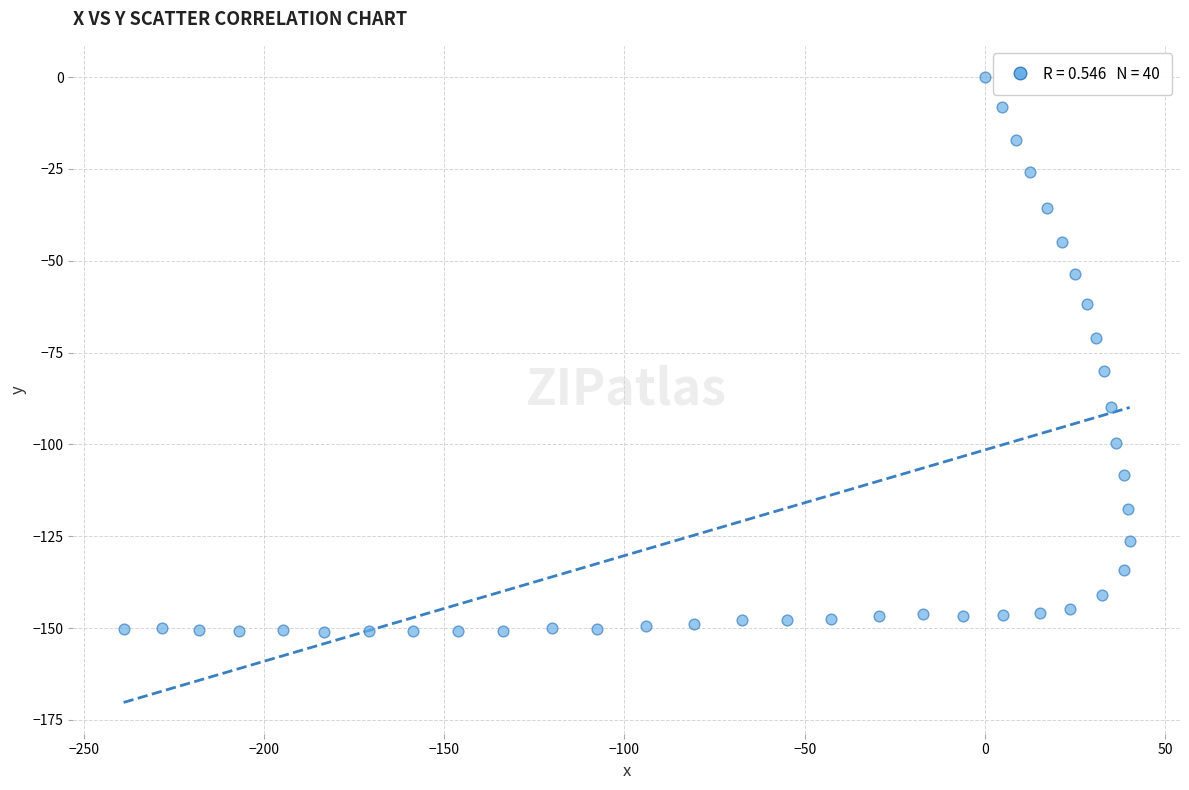

What is the range of Y values (max minus min)?

151.1